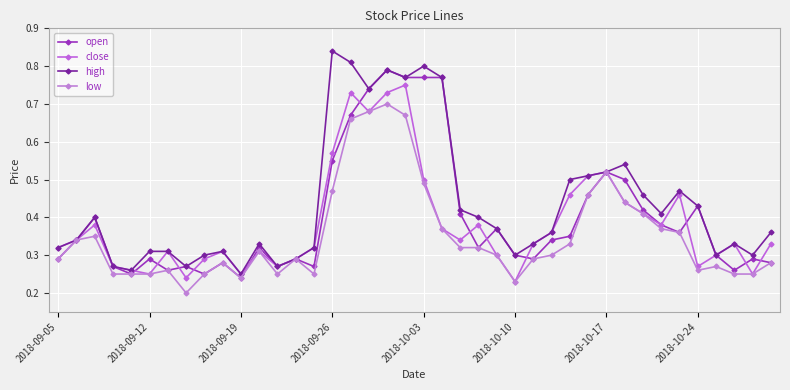

How many lines are shown in the chart?

4